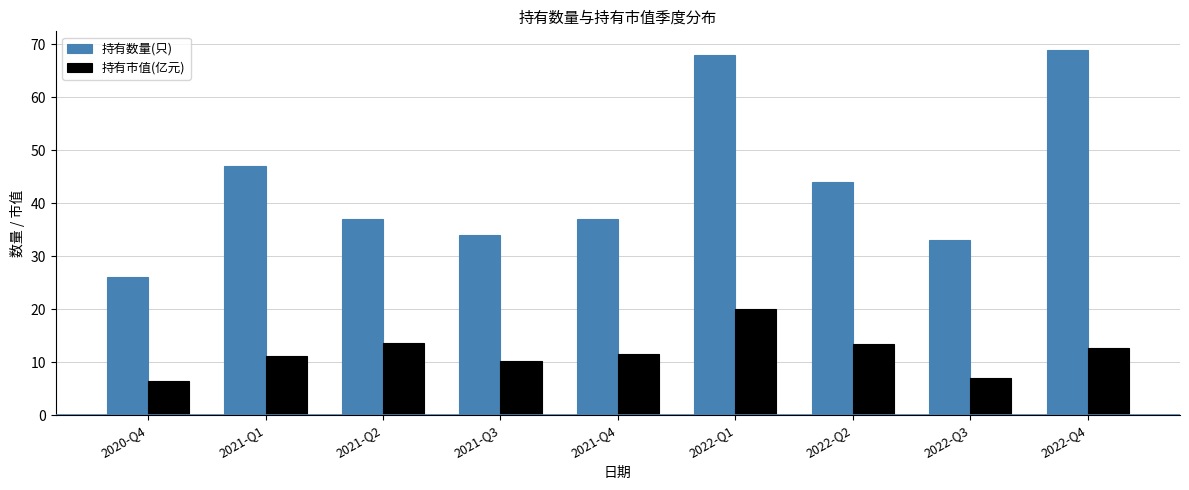

What is the total value across all series at 2021-Q1?

58.1